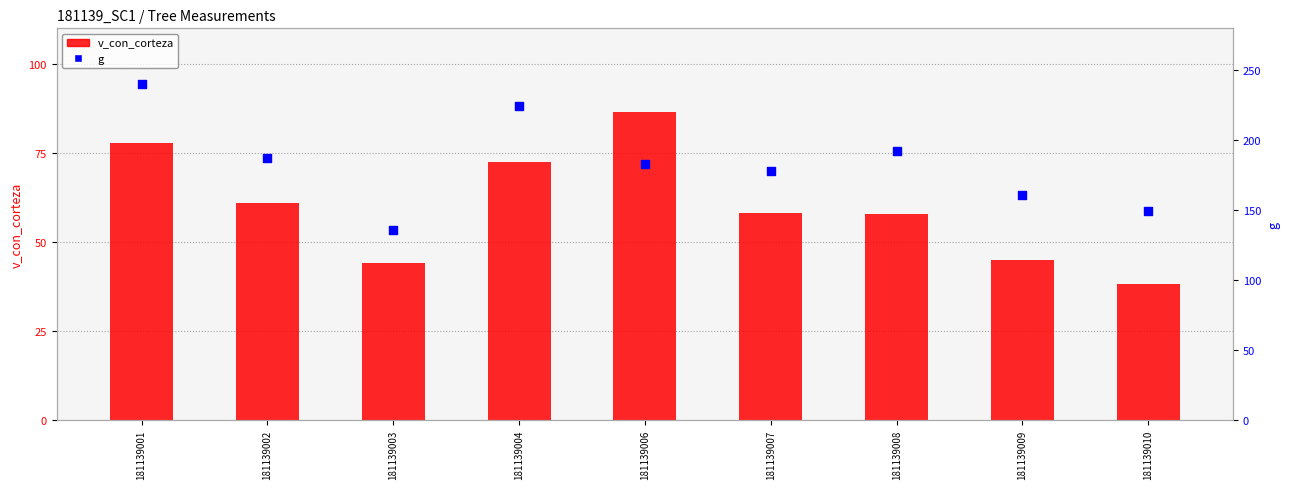

What are all the series names shown in the legend?

v_con_corteza, g